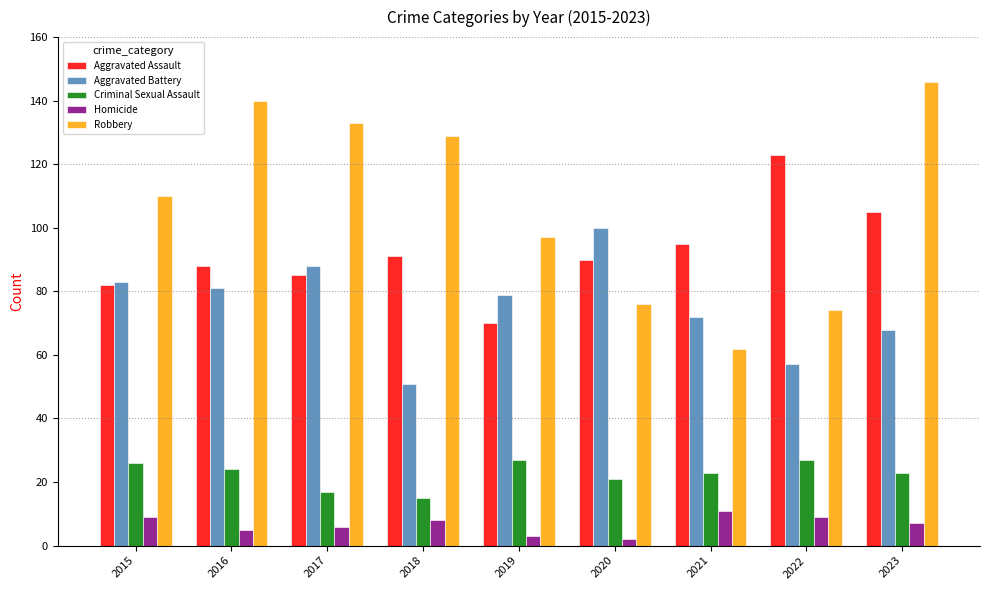

What is the total value across all series at 2017?

329